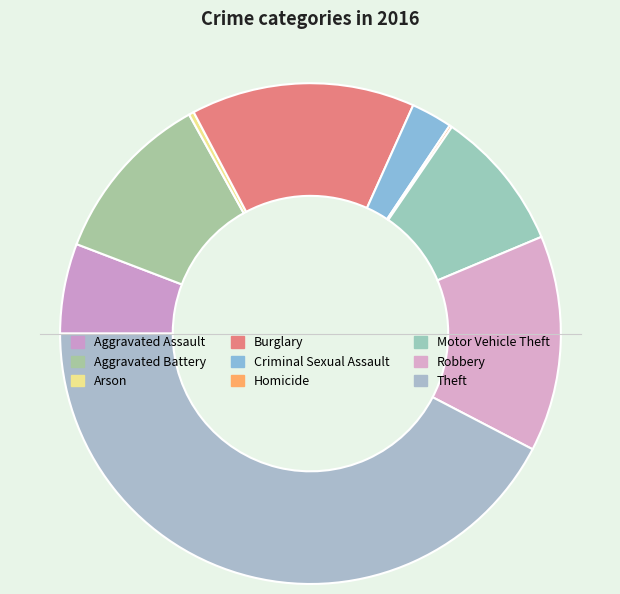

Does Motor Vehicle Theft represent more than half of the total?

No